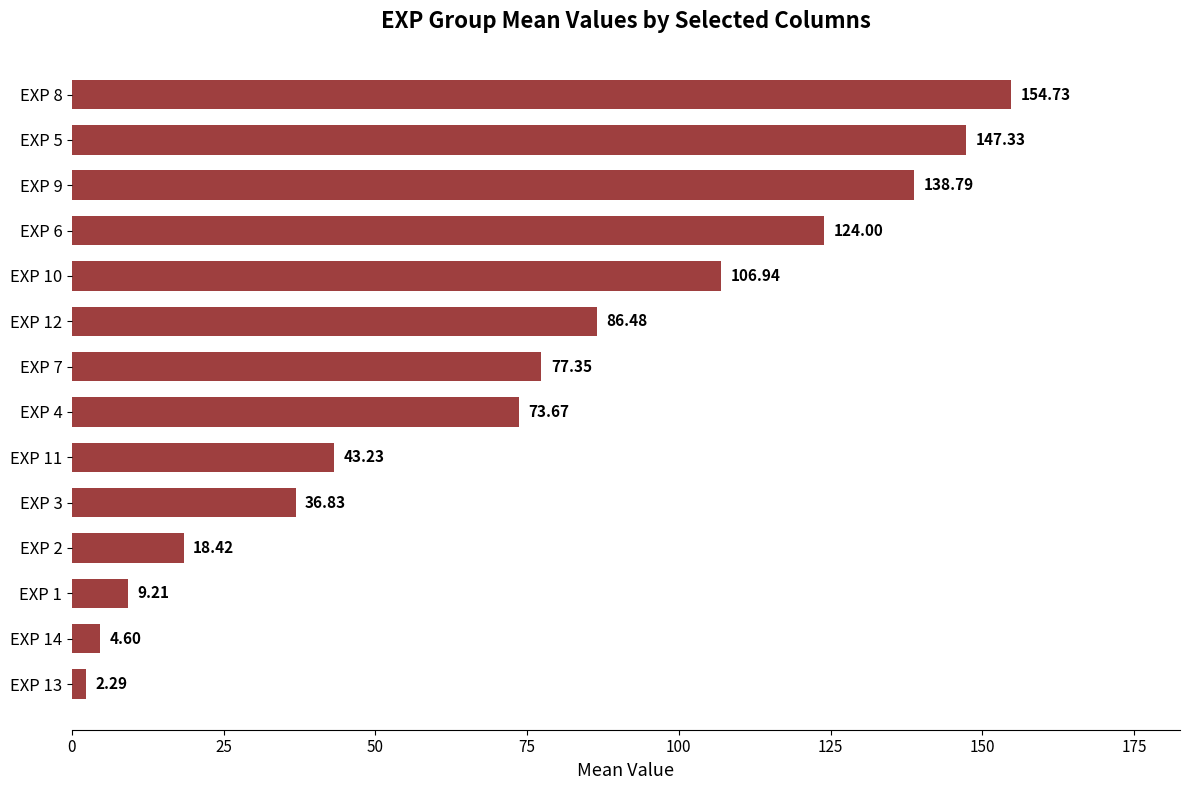

What is the ratio of the value at EXP 12 to the value at EXP 4?

1.2